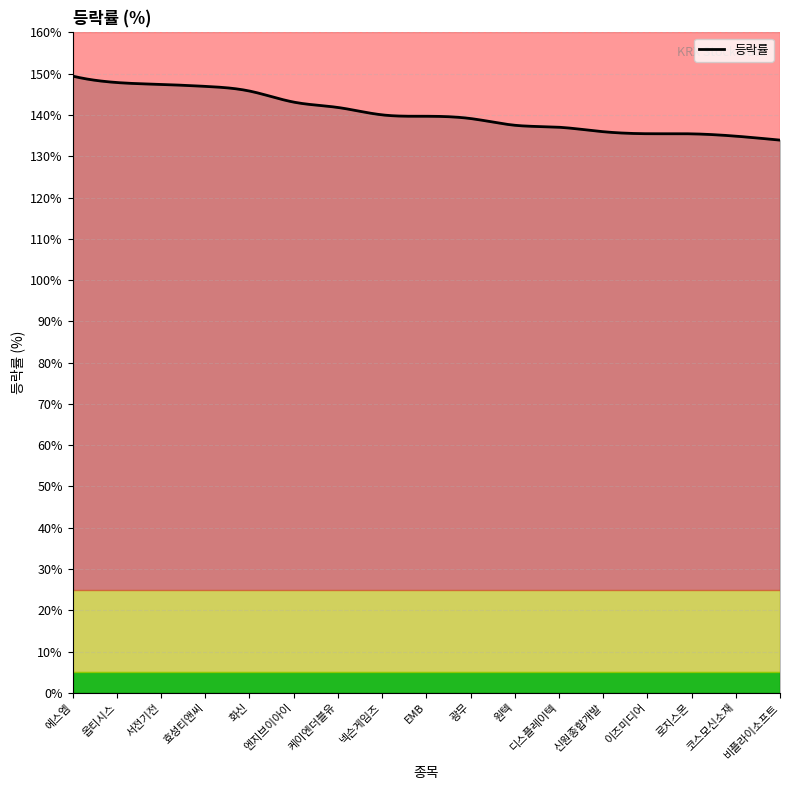

What is the greatest value displayed?

149.4